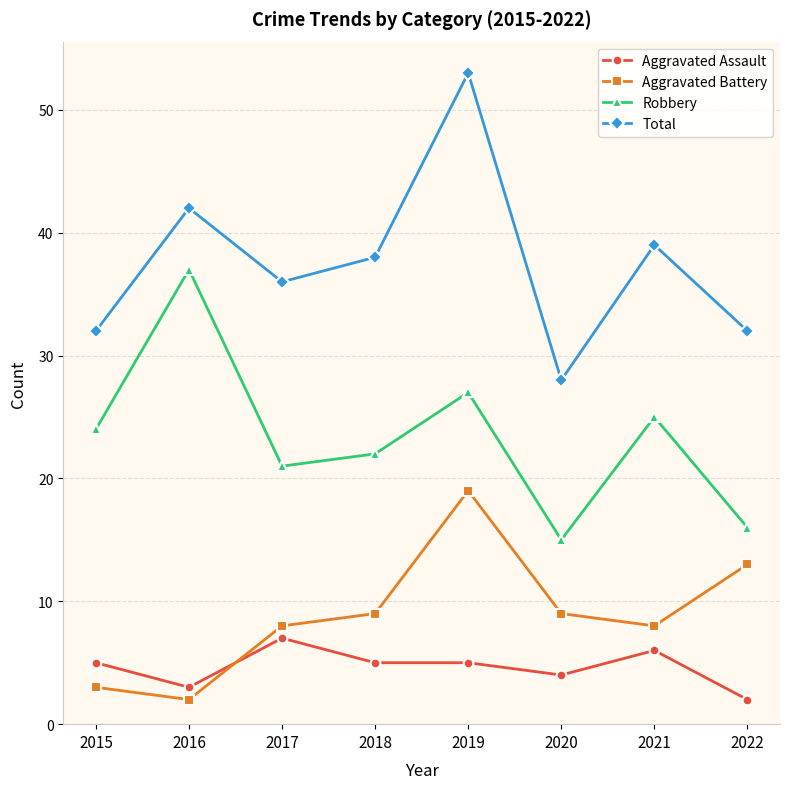

How many distinct data groups are displayed?

4